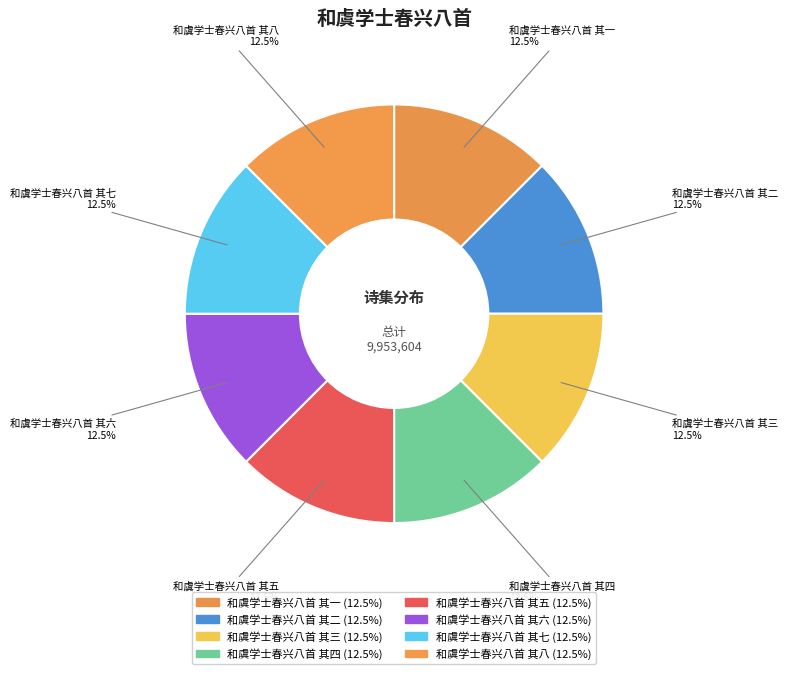

Is the sum of 和虞学士春兴八首 其一 and 和虞学士春兴八首 其八 greater than half?

No